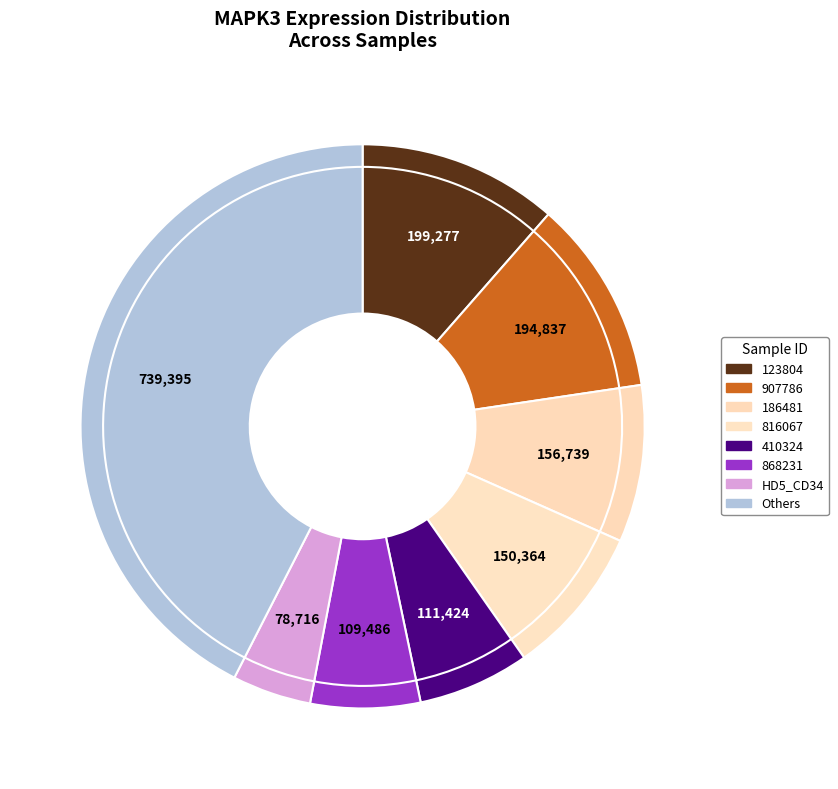

The 263578 slice represents 0% of the pie. True or false?

True